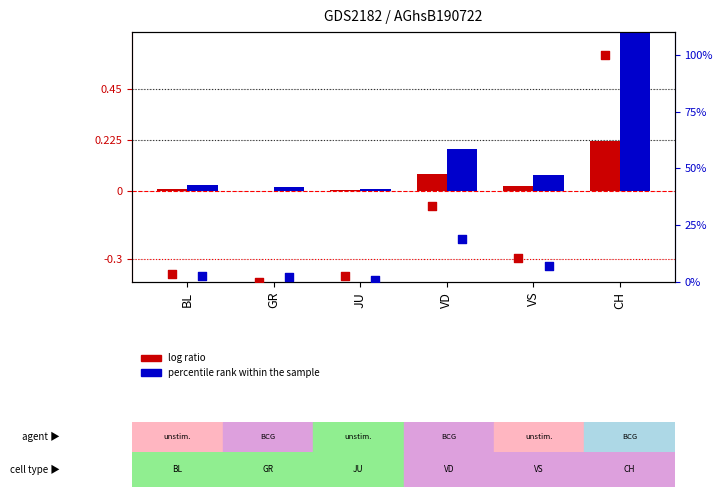

What is the total value across all series at VD?

0.3